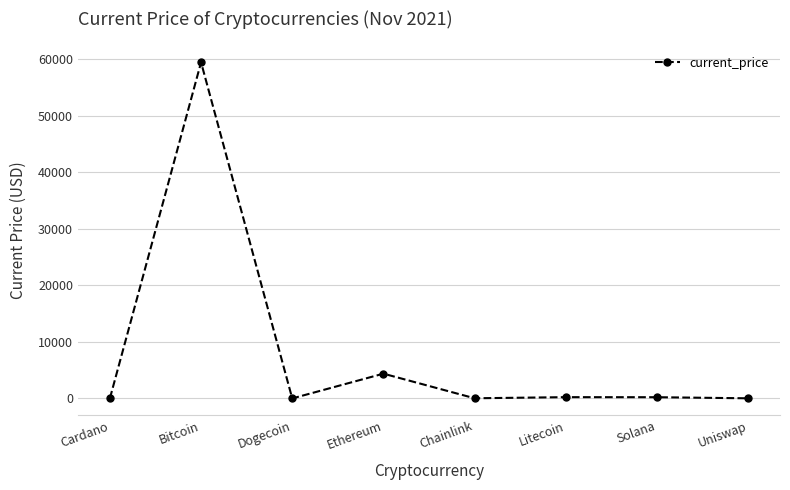

What is the difference between the maximum and minimum values?

59440.8